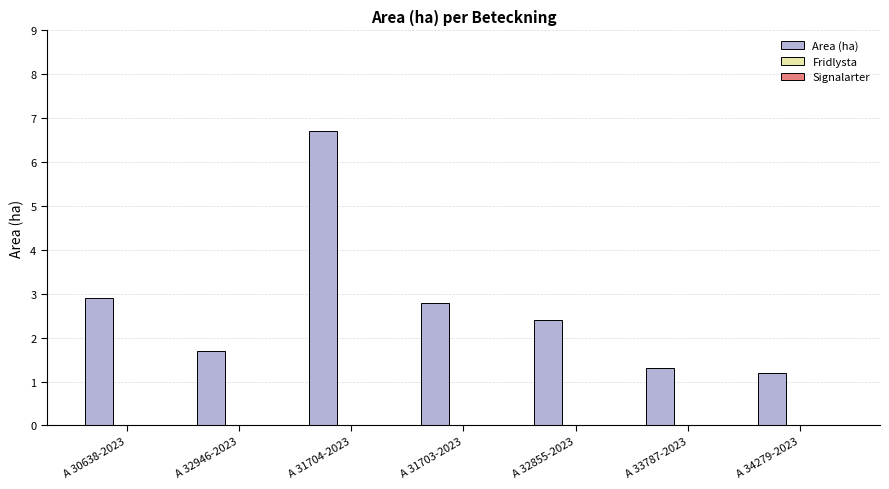

How many bars are there in total?

7